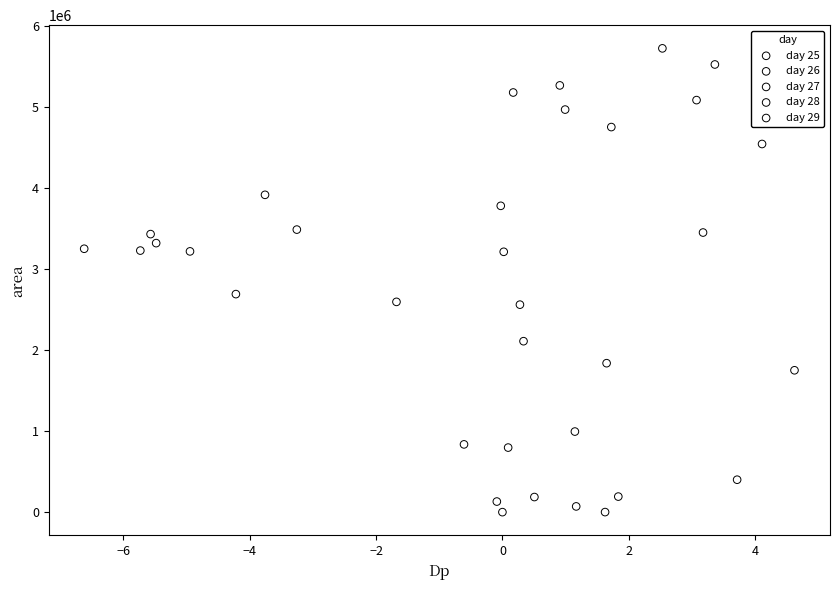

Which series contains the highest Y value?

day 28